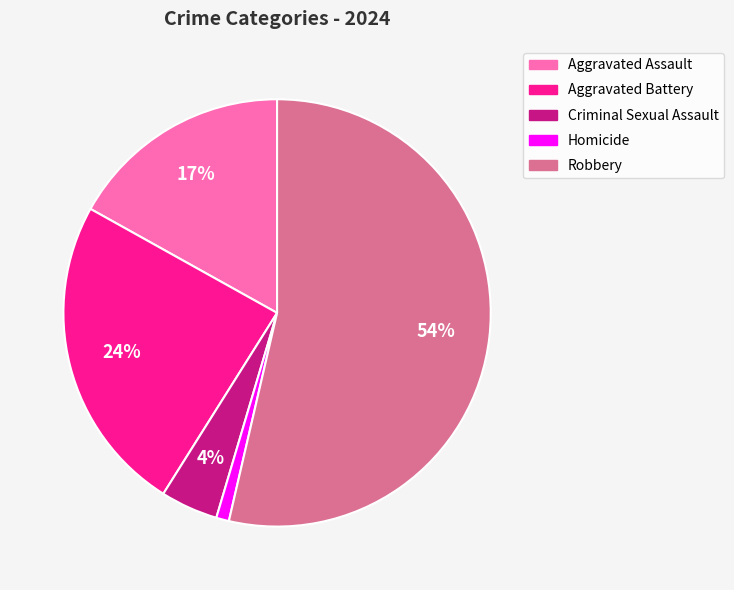

Which has a higher value, Robbery or Aggravated Assault?

Robbery